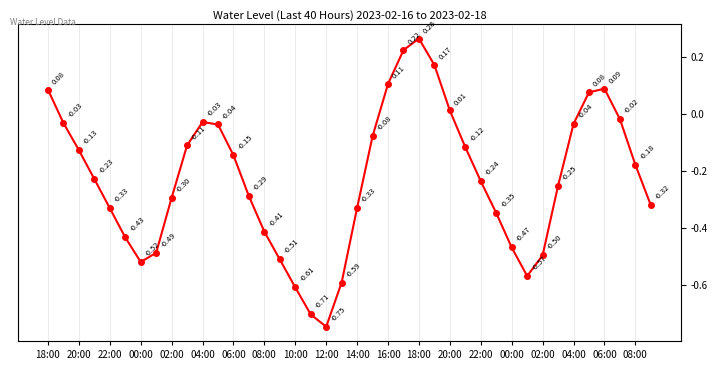

Reading left to right, transcribe all the data shown in this chart.

0.1	-0.0	-0.1	-0.2	-0.3	-0.4	-0.5	-0.5	-0.3	-0.1	-0.0	-0.0	-0.1	-0.3	-0.4	-0.5	-0.6	-0.7	-0.7	-0.6	-0.3	-0.1	0.1	0.2	0.3	0.2	0.0	-0.1	-0.2	-0.3	-0.5	-0.6	-0.5	-0.3	-0.0	0.1	0.1	-0.0	-0.2	-0.3